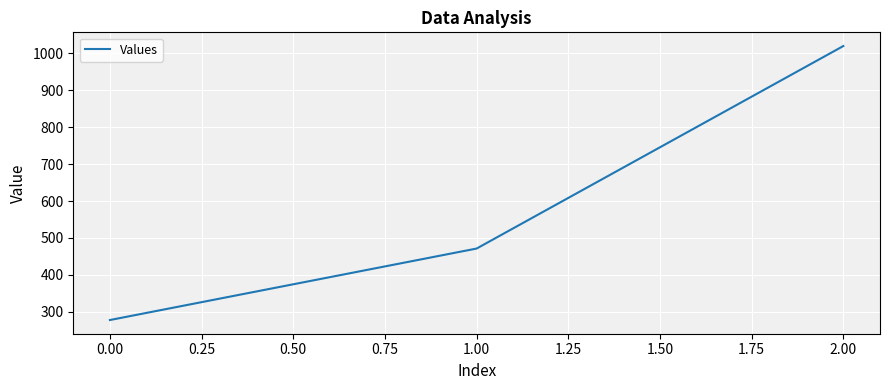

The value at 1.00 is 471.4. True or false?

True